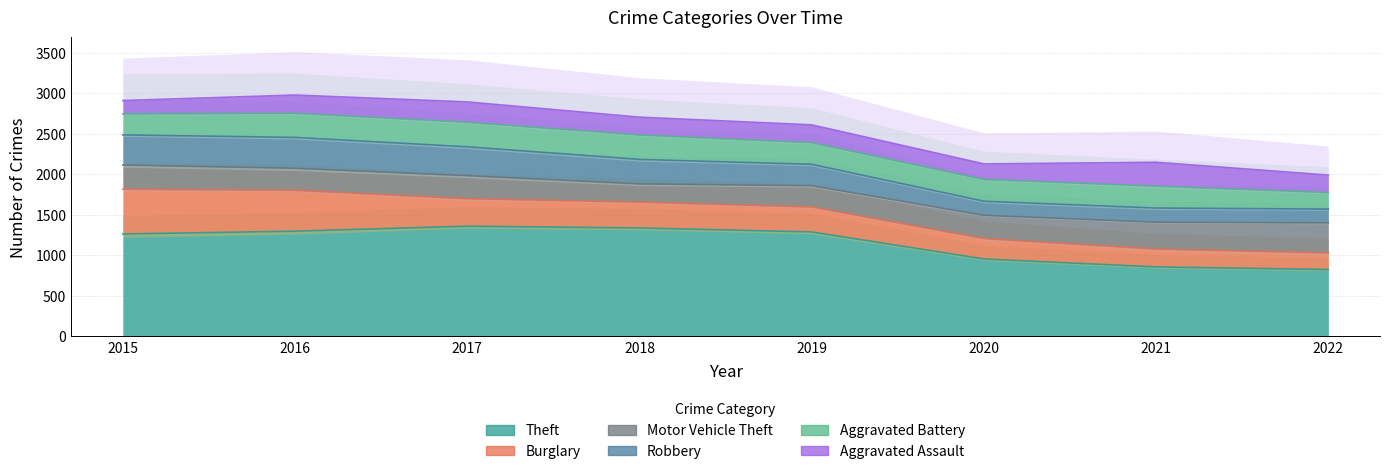

True or false: Aggravated Battery has a value of 414 at 2020.

False